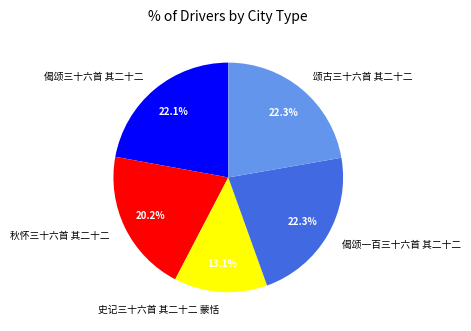

Is it true that 偈颂一百三十六首 其二十二 is 22% of the pie?

True